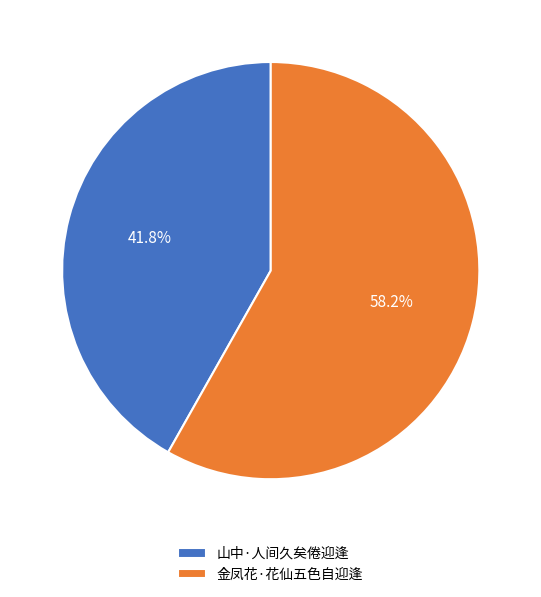

How many segments does this pie chart have?

2